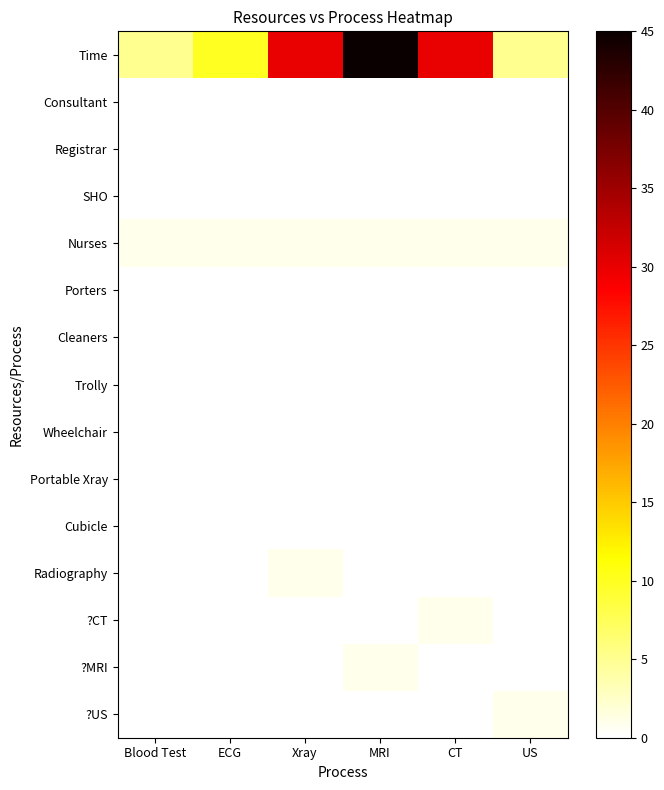

Reading left to right, what are all the values shown in this chart?

Time: Blood Test=5	ECG=10	Xray=30	MRI=45	CT=30	US=5
Consultant: Blood Test=0	ECG=0	Xray=0	MRI=0	CT=0	US=0
Registrar: Blood Test=0	ECG=0	Xray=0	MRI=0	CT=0	US=0
SHO: Blood Test=0	ECG=0	Xray=0	MRI=0	CT=0	US=0
Nurses: Blood Test=1	ECG=1	Xray=1	MRI=1	CT=1	US=1
Porters: Blood Test=0	ECG=0	Xray=0	MRI=0	CT=0	US=0
Cleaners: Blood Test=0	ECG=0	Xray=0	MRI=0	CT=0	US=0
Trolly: Blood Test=0	ECG=0	Xray=0	MRI=0	CT=0	US=0
Wheelchair: Blood Test=0	ECG=0	Xray=0	MRI=0	CT=0	US=0
Portable Xray: Blood Test=0	ECG=0	Xray=0	MRI=0	CT=0	US=0
Cubicle: Blood Test=0	ECG=0	Xray=0	MRI=0	CT=0	US=0
Radiography: Blood Test=0	ECG=0	Xray=1	MRI=0	CT=0	US=0
?CT: Blood Test=0	ECG=0	Xray=0	MRI=0	CT=1	US=0
?MRI: Blood Test=0	ECG=0	Xray=0	MRI=1	CT=0	US=0
?US: Blood Test=0	ECG=0	Xray=0	MRI=0	CT=0	US=1